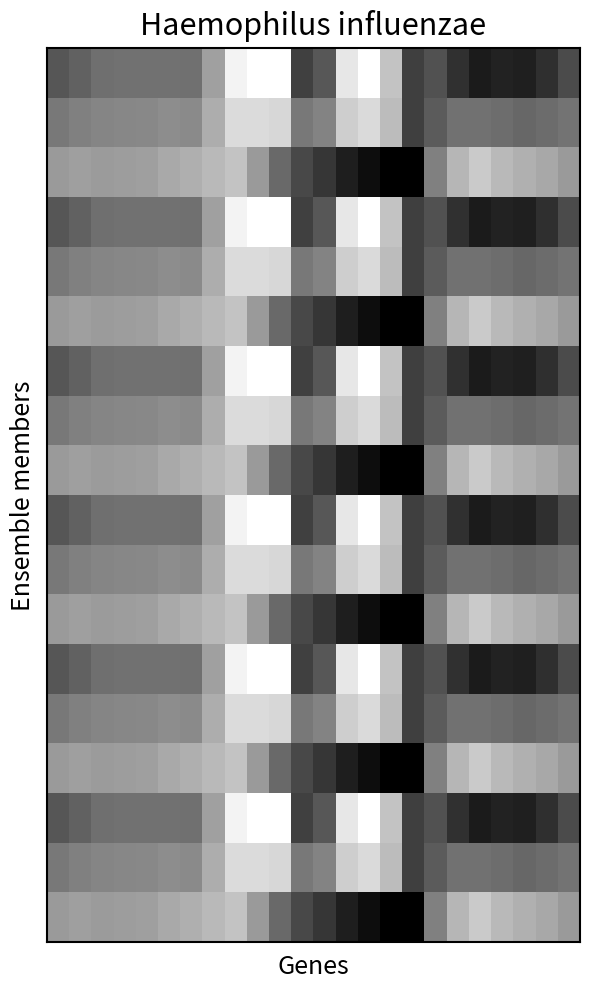

Which category has the highest value across all series?

9